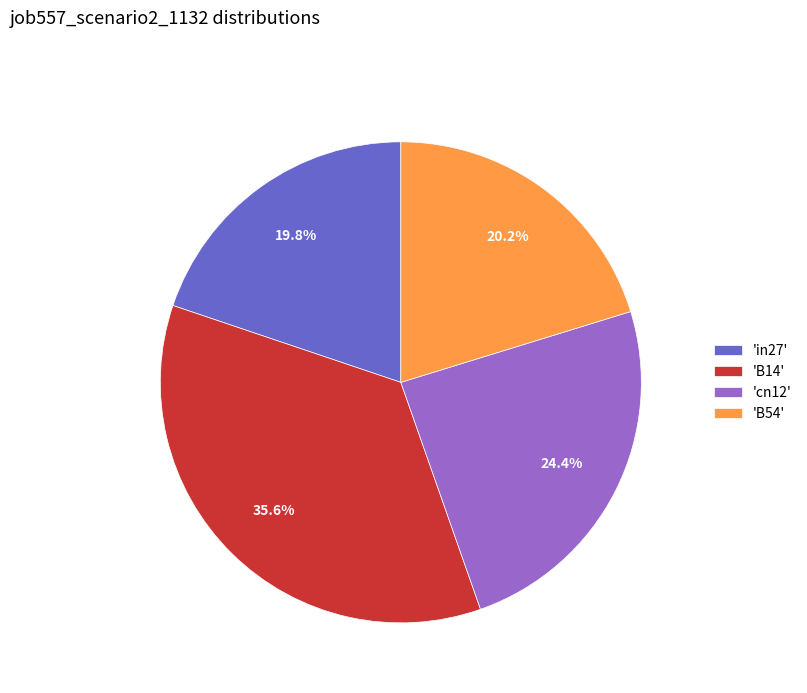

Which slice is the largest?

'B14'